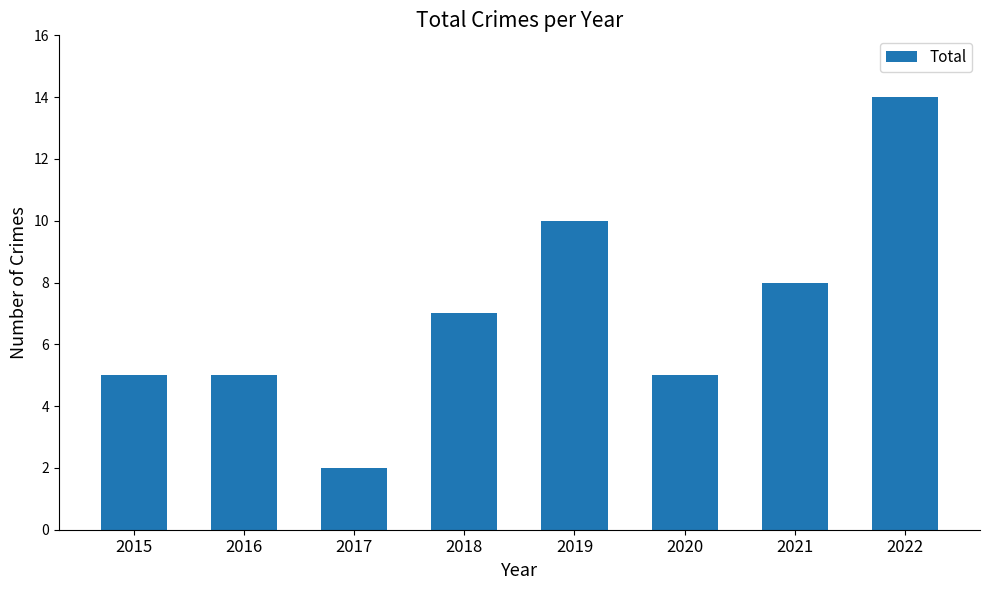

The value at 2016 is 2. True or false?

False